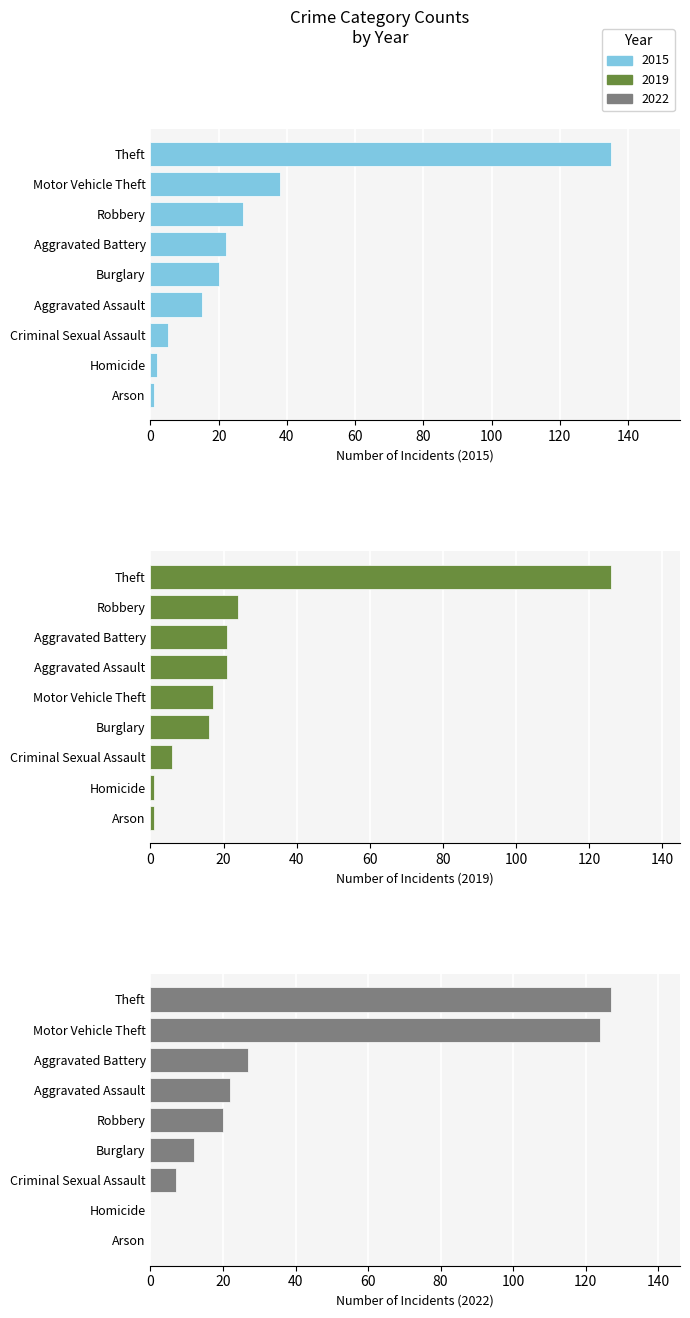

What are all the series names shown in the legend?

2015, 2019, 2022